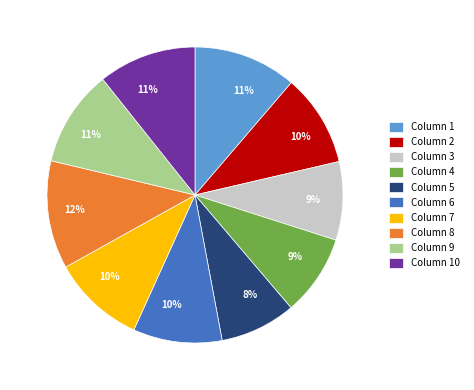

Which slice is the largest?

Column 8